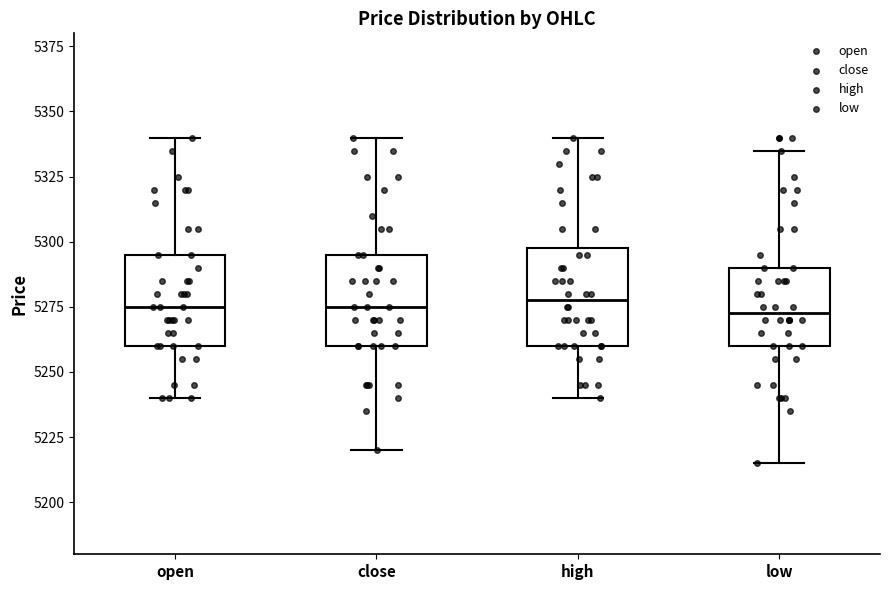

Reading left to right, read every box against the y-axis: the position of its median line, the range the box covers, and the ends of its whiskers. The values are not printed on the chart, so give them approximately, as read against the axis.

open: median 5275, box 5260 to 5295, whiskers 5240 to 5340
close: median 5275, box 5260 to 5295, whiskers 5220 to 5340
high: median 5280, box 5260 to 5300, whiskers 5240 to 5340
low: median 5275, box 5260 to 5290, whiskers 5215 to 5335